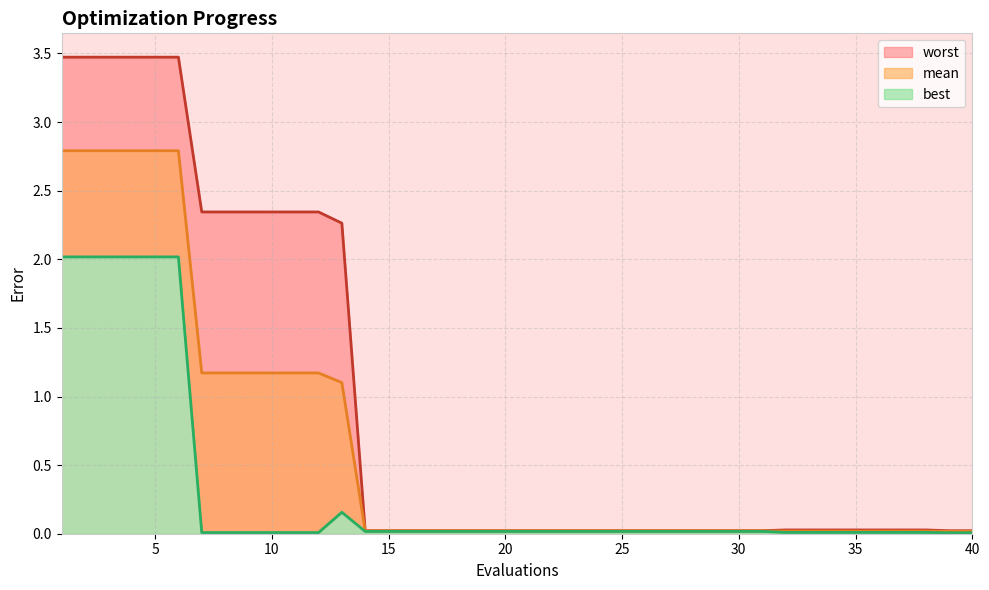

List the series in order of their peak value, highest first.

worst, mean, best